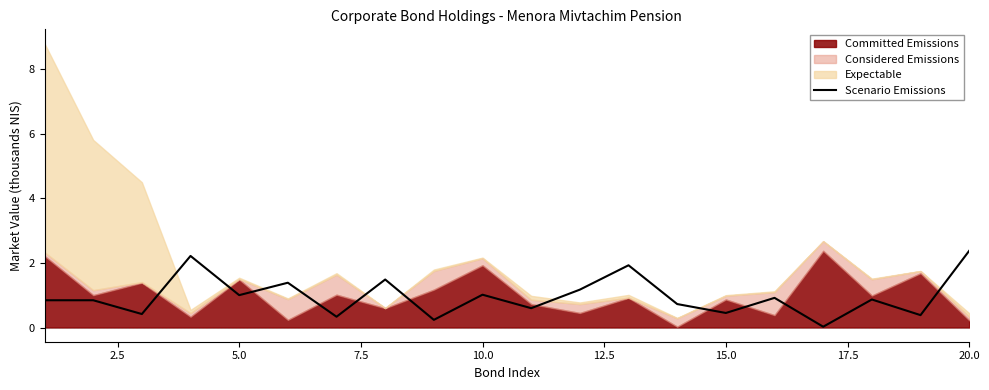

What is the difference between the maximum and second lowest values?

2.1